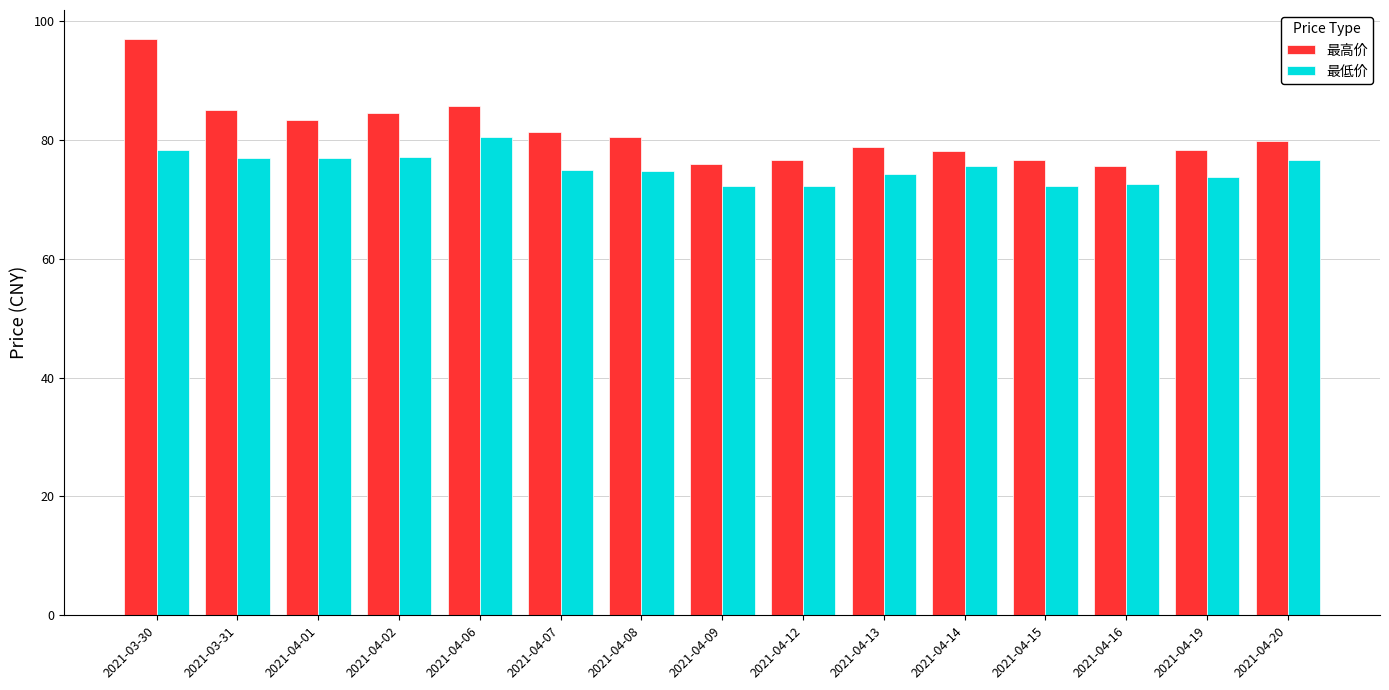

What is the difference between the 最低价 values at 2021-04-13 and 2021-04-20?

2.3